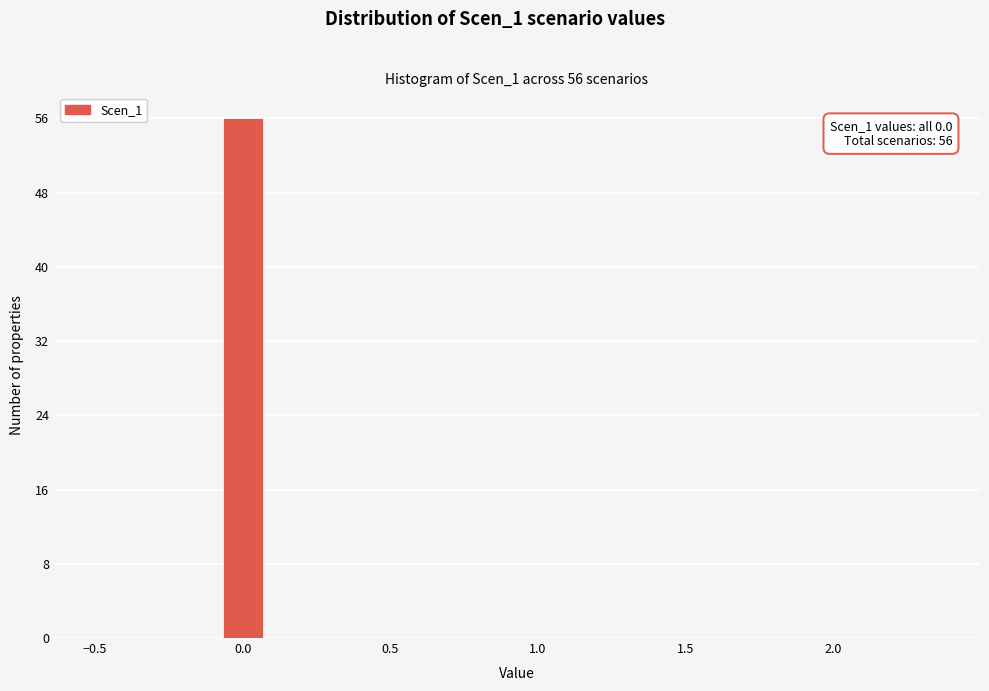

Around what value on the x-axis is the tallest bar? Give the approximate position of its centre, as read against the axis.

0.00